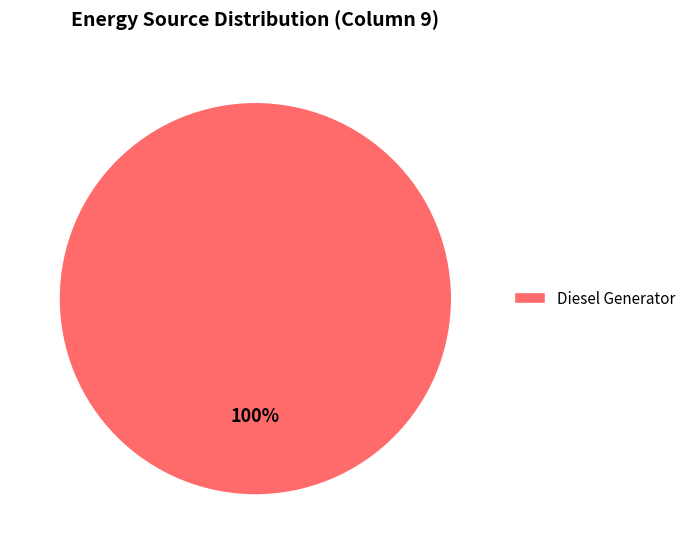

Count the number of slices in the pie.

1